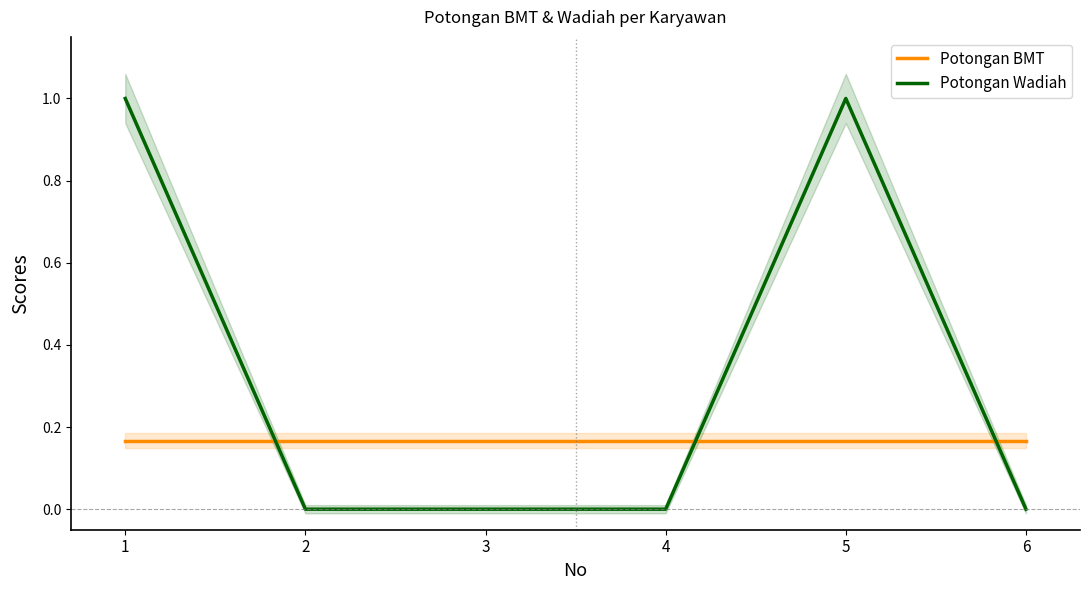

Which category has the highest value across all series?

1